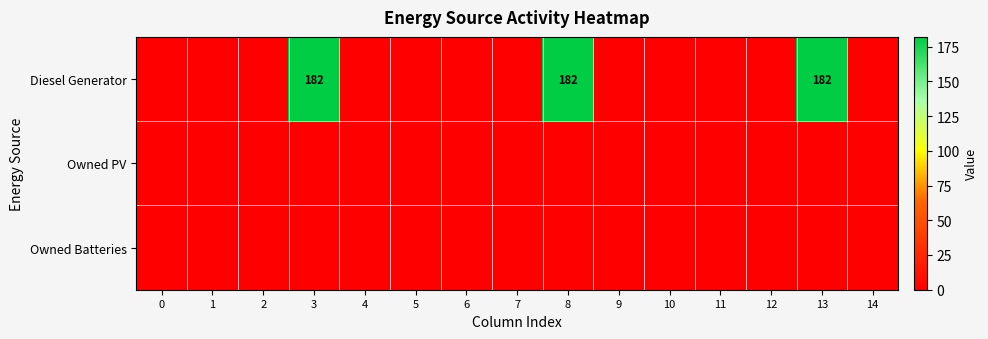

Count the number of data series in this chart.

3